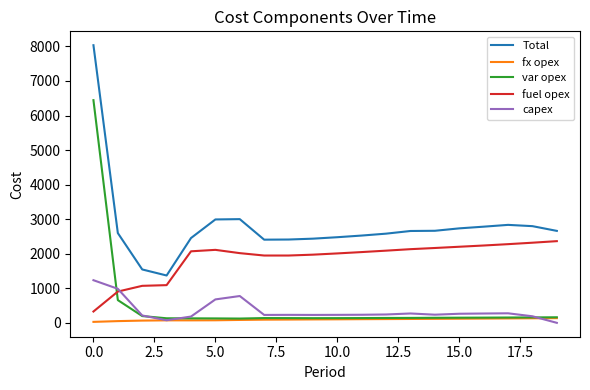

True or false: fx opex and fuel opex intersect in this chart.

False